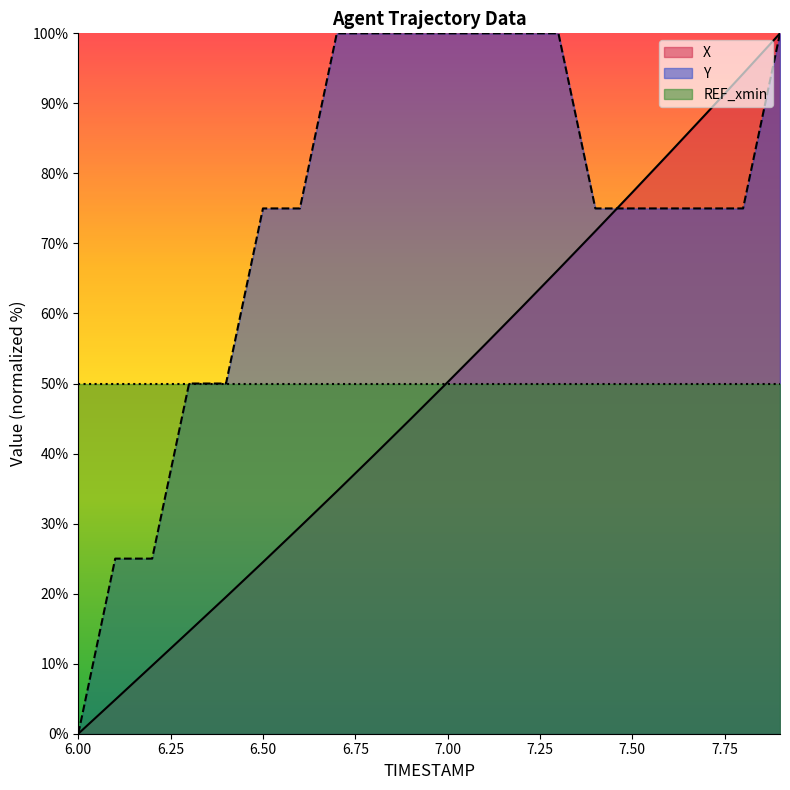

What is the highest value of the X series?

100.0